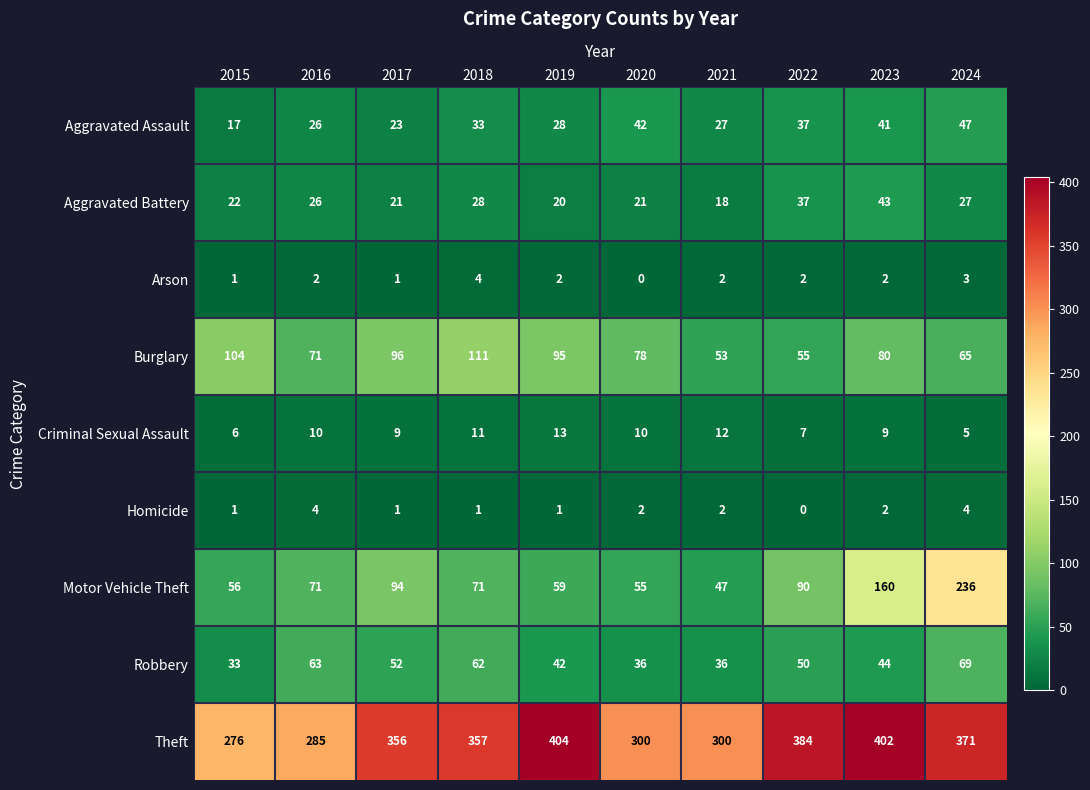

Read the Criminal Sexual Assault value at 2023.

9